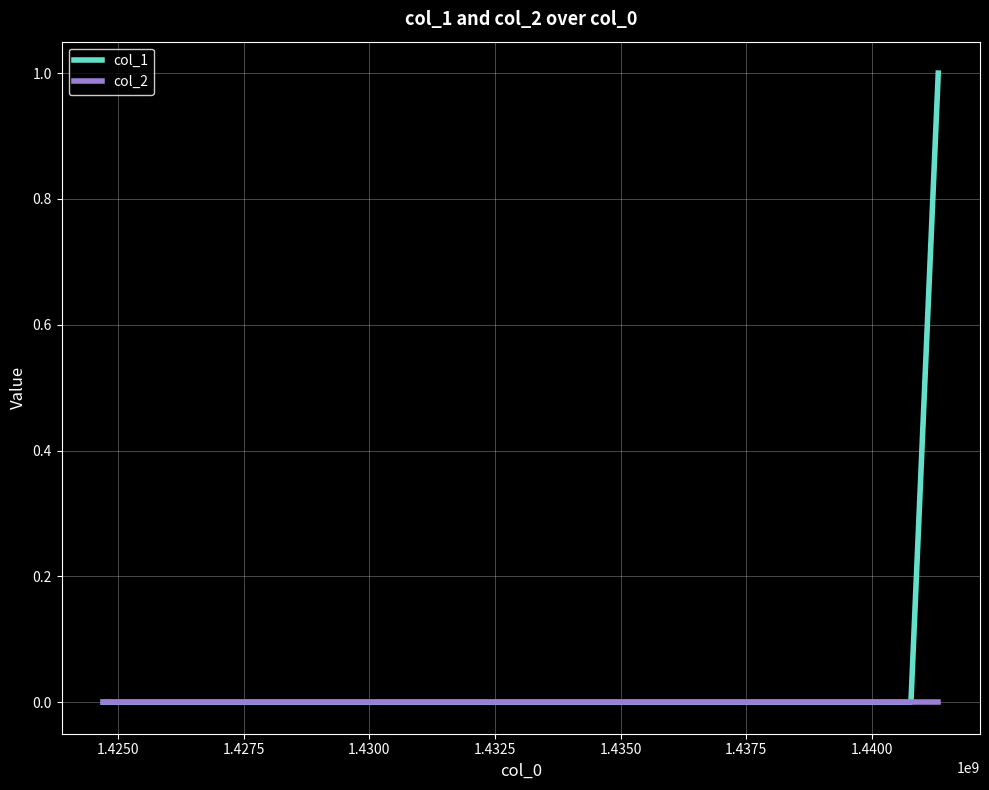

Which series has the largest range (max minus min)?

col_1